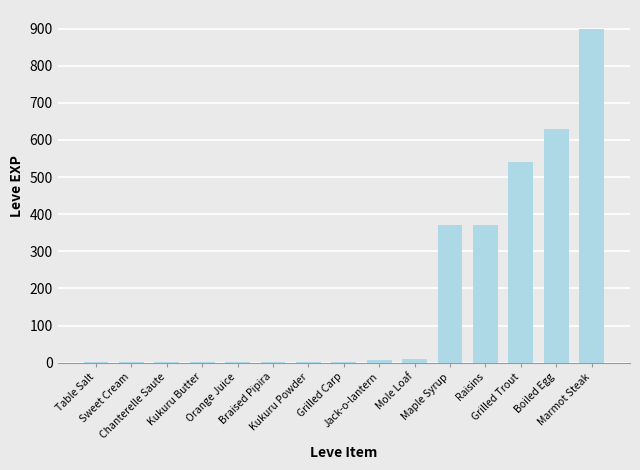

What is the sum of all values?

2840